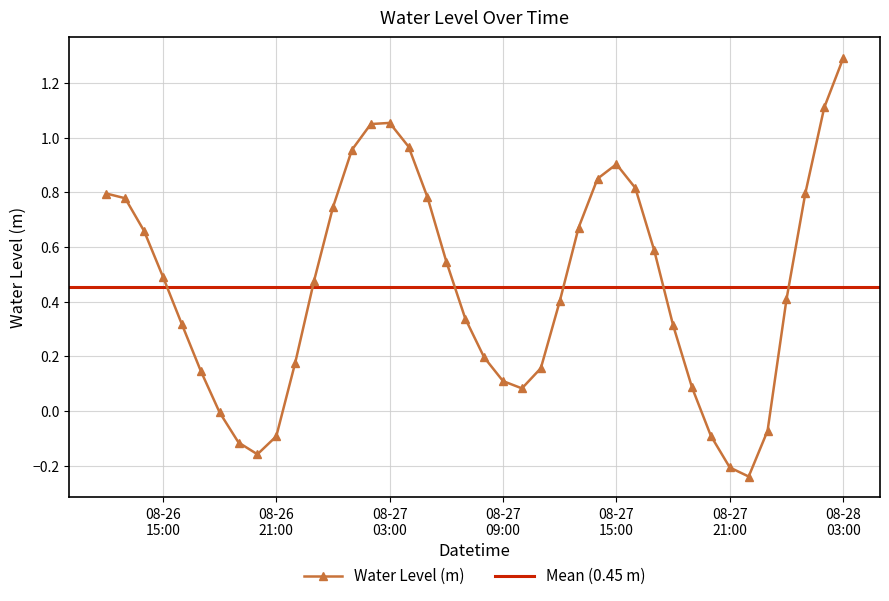

What is the label of the 17th point from the right?

2023-08-27 11:00:00